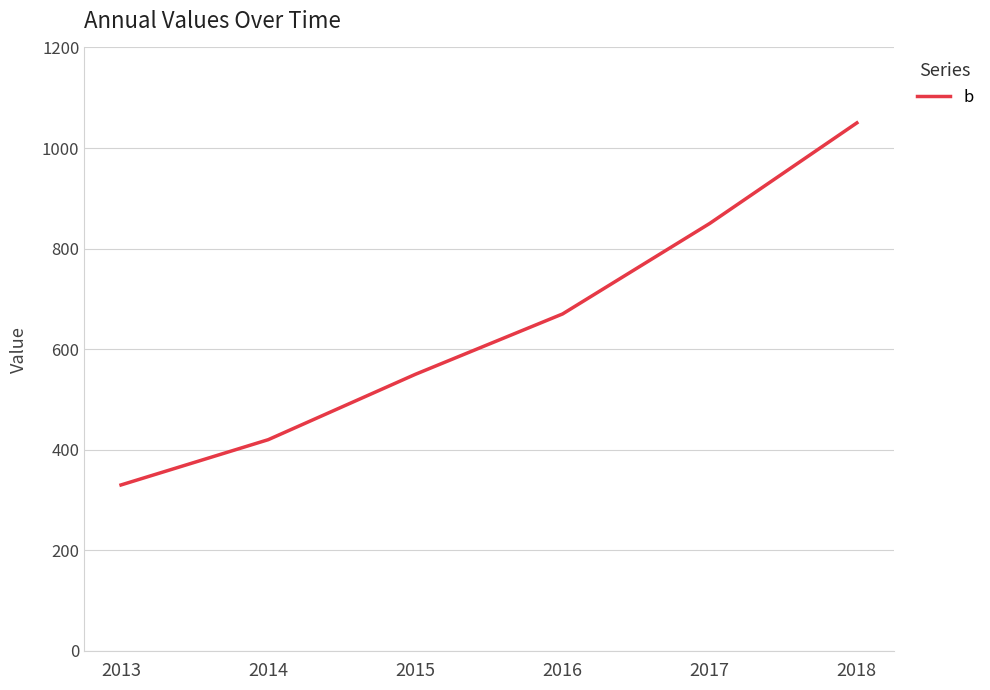

What value does the data have at 2013?

330